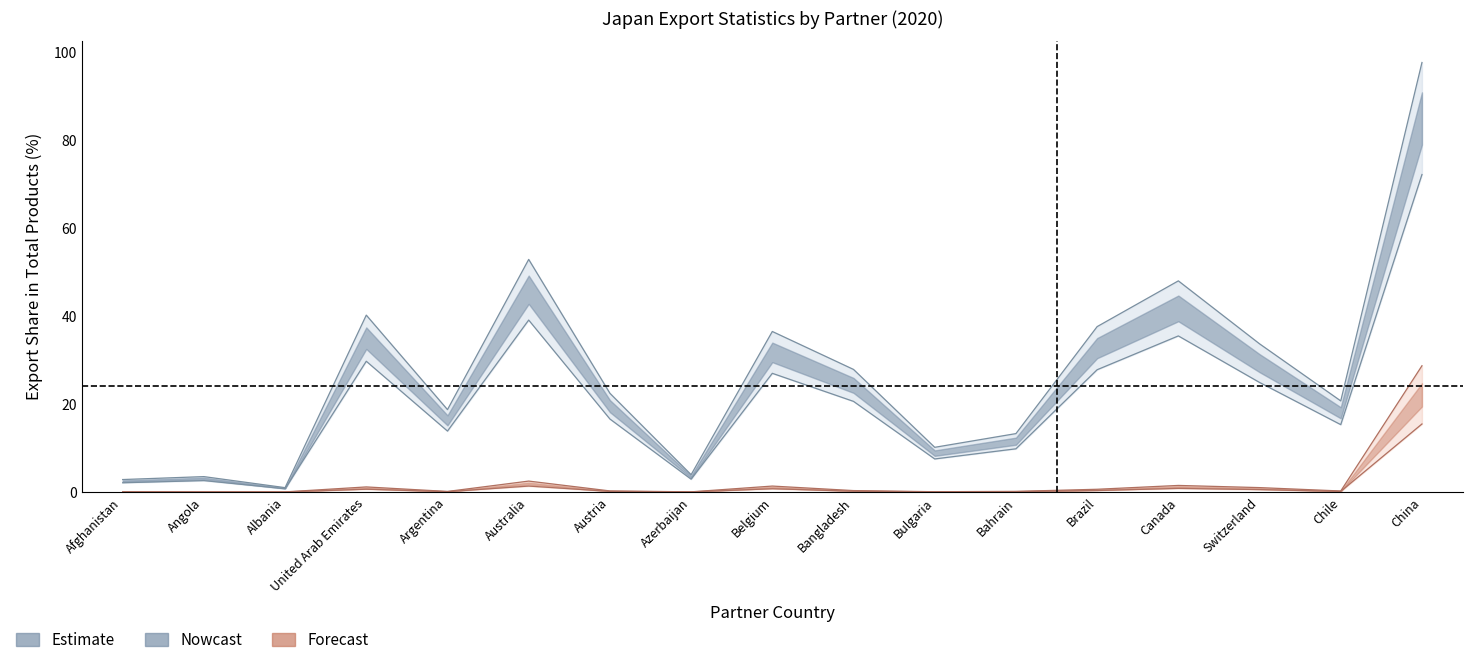

Reading left to right, what are all the values shown in this chart?

Export (US$ Thousand): Afghanistan=0.0	Angola=0.0	Albania=0.0	United Arab Emirates=1.1	Argentina=0.1	Australia=2.5	Austria=0.2	Azerbaijan=0.0	Belgium=1.3	Bangladesh=0.3	Bulgaria=0.0	Bahrain=0.1	Brazil=0.6	Canada=1.5	Switzerland=1.0	Chile=0.2	China=28.7
No Of exported HS6 digit Products: Afghanistan=2.1	Angola=2.6	Albania=0.7	United Arab Emirates=29.7	Argentina=13.8	Australia=39.0	Austria=16.6	Azerbaijan=2.9	Belgium=26.9	Bangladesh=20.6	Bulgaria=7.5	Bahrain=9.8	Brazil=27.8	Canada=35.4	Switzerland=24.9	Chile=15.3	China=72.1
Export Share in Total Products (%): Afghanistan=2.8	Angola=3.5	Albania=1.0	United Arab Emirates=40.2	Argentina=18.7	Australia=52.8	Austria=22.4	Azerbaijan=3.9	Belgium=36.5	Bangladesh=27.8	Bulgaria=10.1	Bahrain=13.2	Brazil=37.6	Canada=48.0	Switzerland=33.6	Chile=20.7	China=97.6
Export Partner Share (%): Afghanistan=0.0	Angola=0.0	Albania=0.0	United Arab Emirates=0.6	Argentina=0.1	Australia=1.3	Austria=0.1	Azerbaijan=0.0	Belgium=0.7	Bangladesh=0.2	Bulgaria=0.0	Bahrain=0.1	Brazil=0.3	Canada=0.8	Switzerland=0.5	Chile=0.1	China=15.4